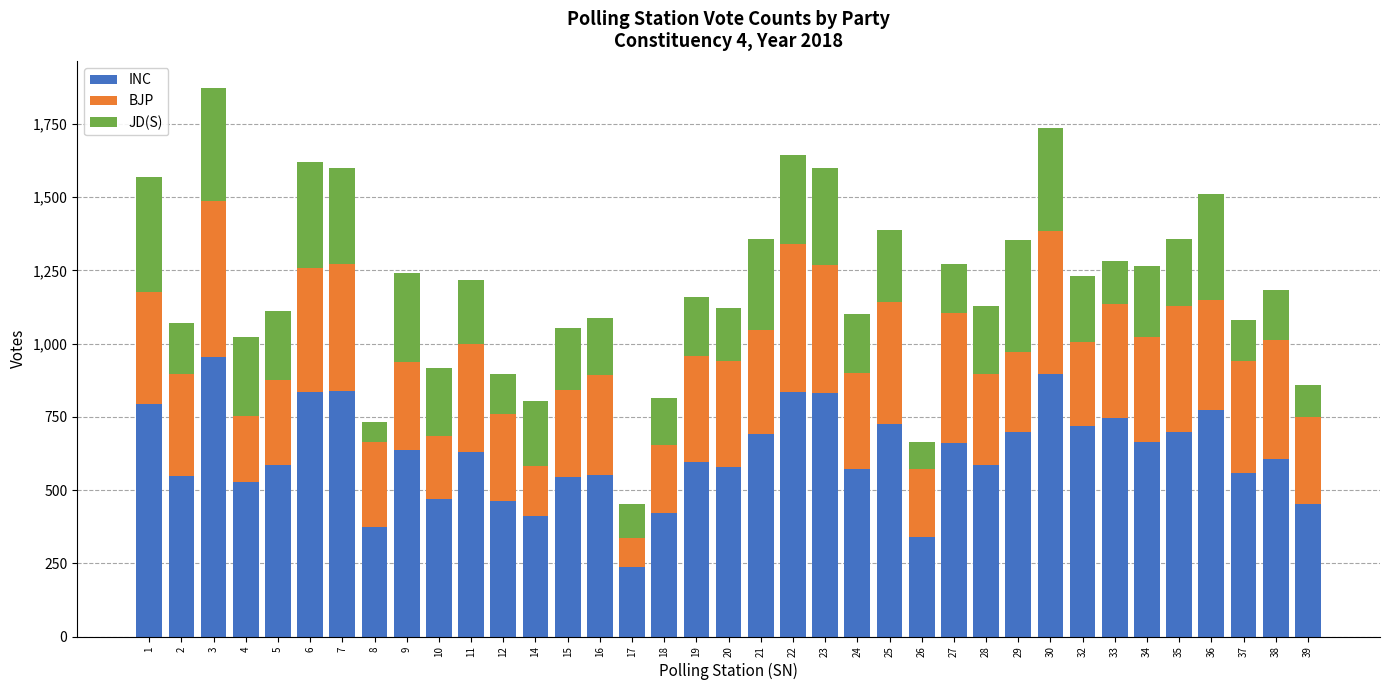

What is the minimum value for INC?

236